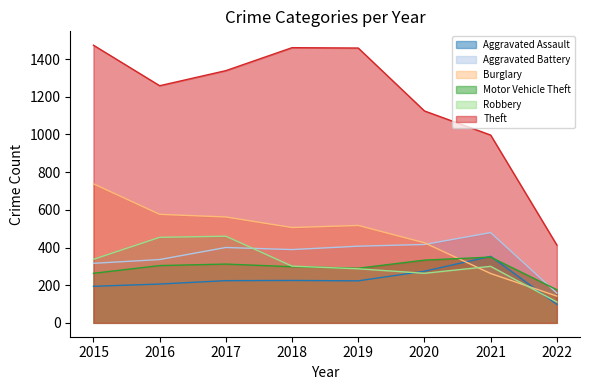

What value does the Motor Vehicle Theft series have at 2016, to the nearest 50?

300